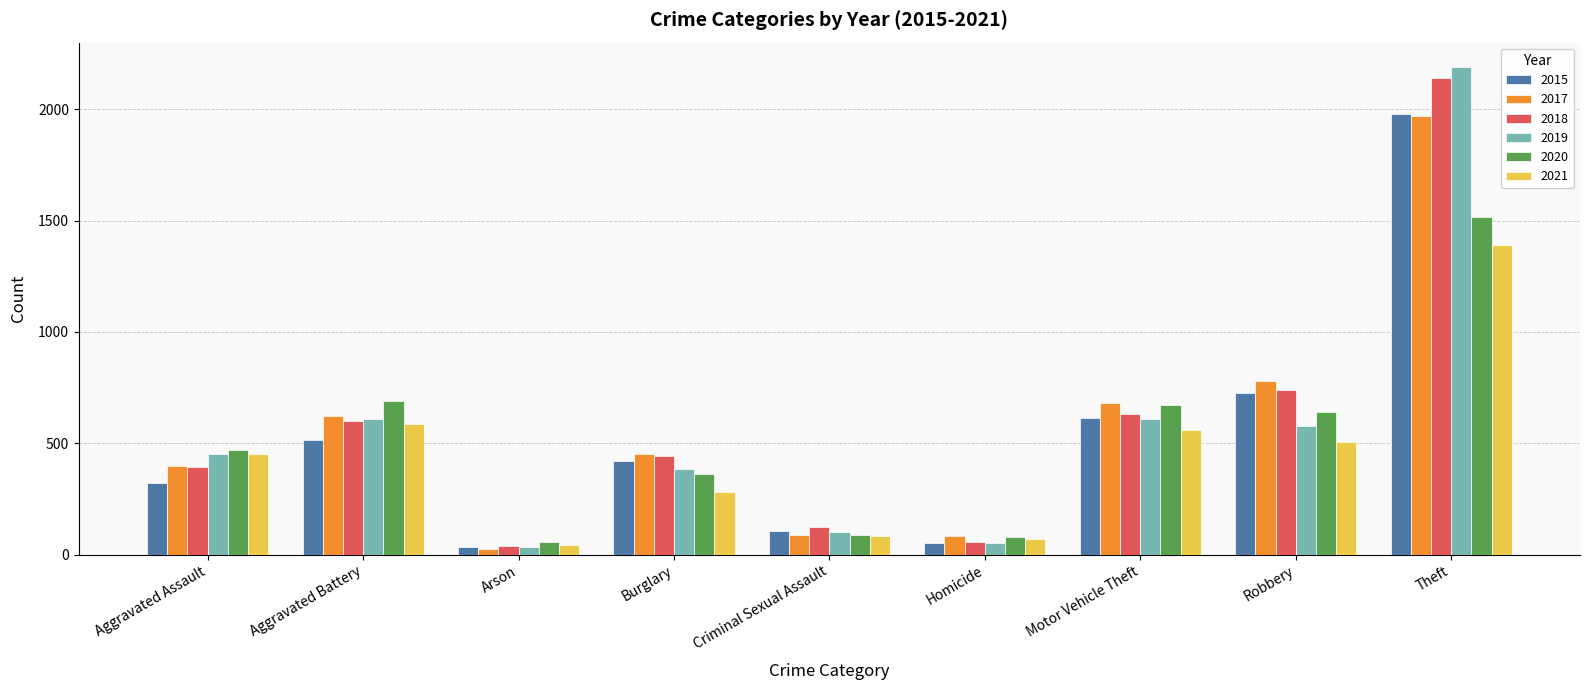

True or false: 2017 has a value of 117 at Aggravated Assault.

False